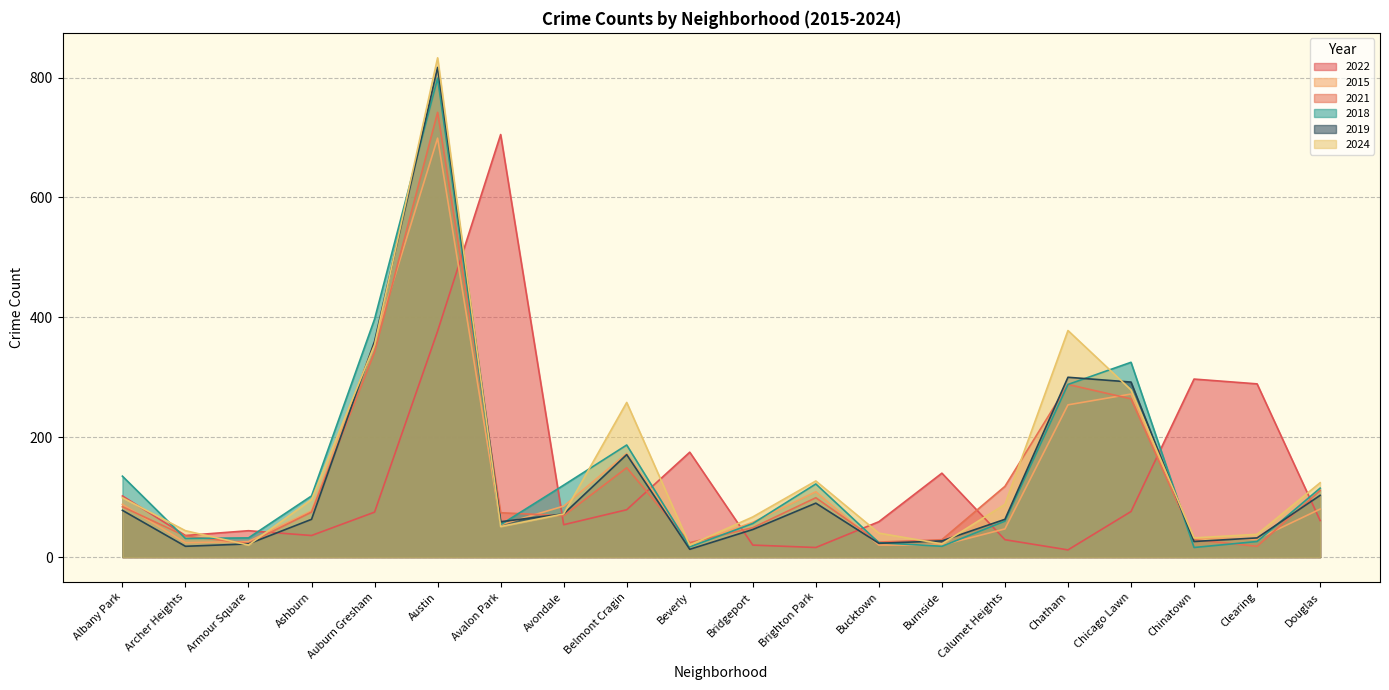

What is the spread (max minus min) of values at Brighton Park?

111